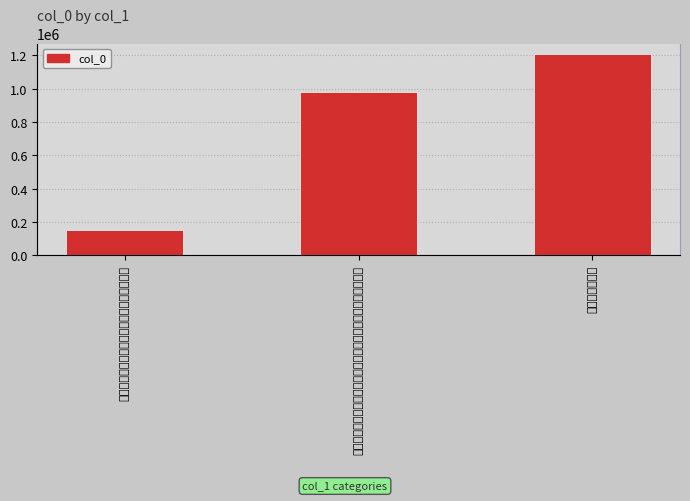

What is the sum of all values?

2339817